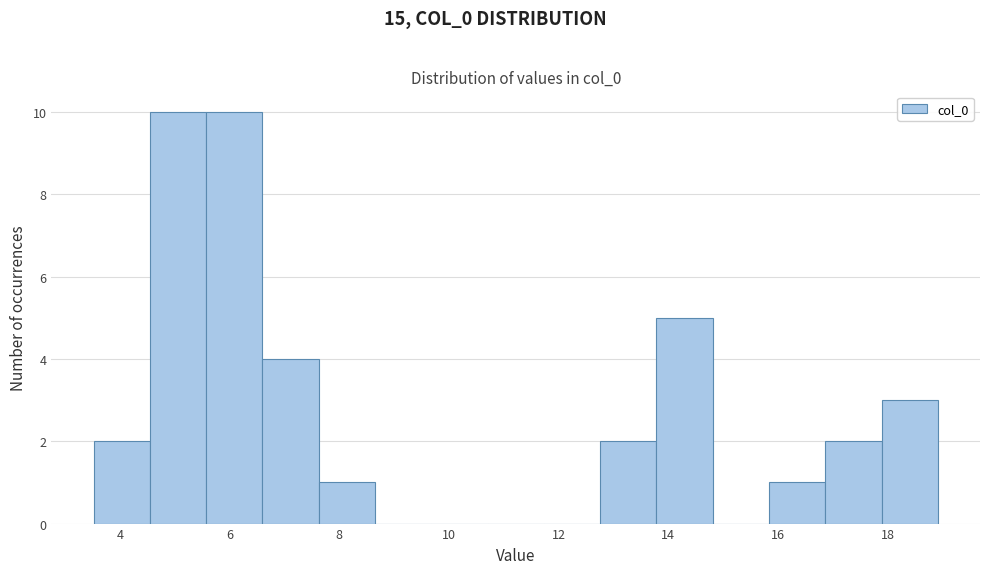

Reading left to right, transcribe this chart: for each bar, give the range it covers on the x-axis and its height. Neither the bar edges nor the heights are printed on the chart, so give them approximately, as read against the axes.

3.6 to 4.6: 2
4.6 to 5.6: 10
5.6 to 6.6: 10
6.6 to 7.6: 4
7.6 to 8.6: 1
8.6 to 9.6: 0
9.6 to 10.8: 0
10.8 to 11.8: 0
11.8 to 12.8: 0
12.8 to 13.8: 2
13.8 to 14.8: 5
14.8 to 15.8: 0
15.8 to 16.8: 1
16.8 to 17.8: 2
17.8 to 19.0: 3